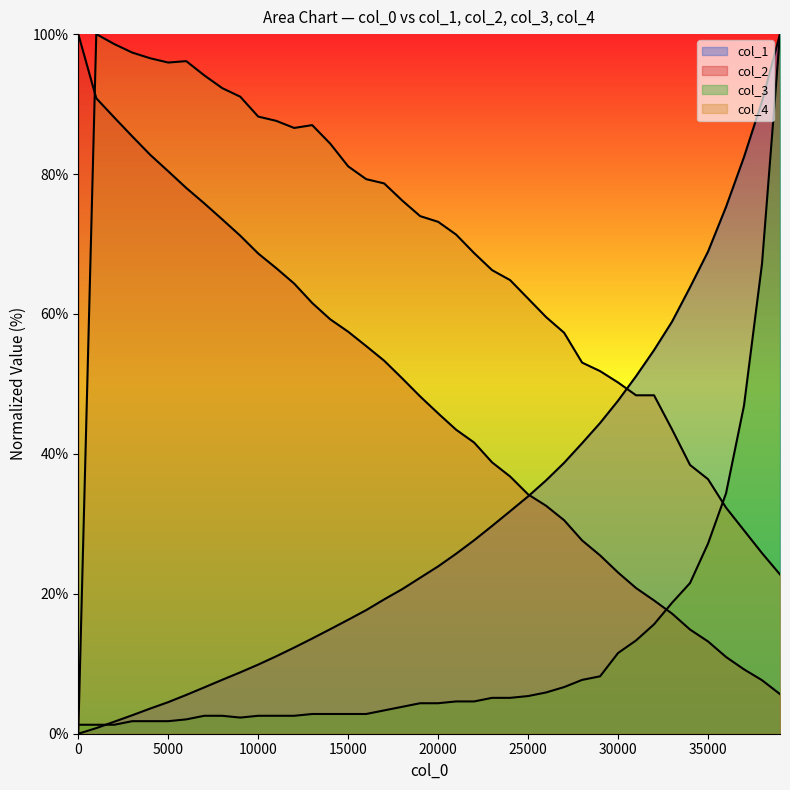

At 3001, list the series in order from largest to smallest.

col_4, col_2, col_1, col_3